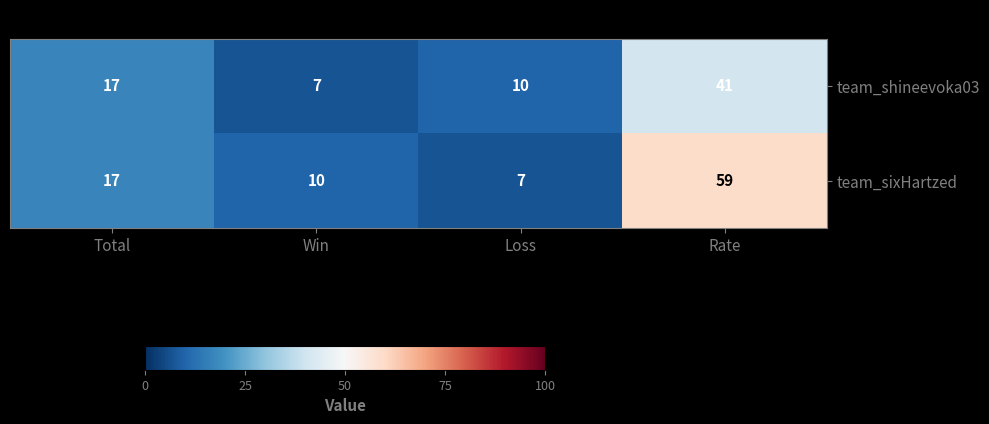

What is the difference between the maximum and minimum values in the team_sixHartzed series?

52